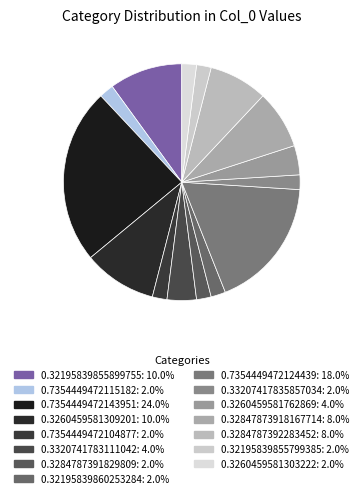

Rank the categories by value from highest to lowest.

0.7354449472143951, 0.7354449472124439, 0.32195839855899755, 0.3260459581309201, 0.32847873918167714, 0.3284787392283452, 0.3320741783111042, 0.3260459581762869, 0.7354449472115182, 0.7354449472104877, 0.3284787391829809, 0.32195839860253284, 0.33207417835857034, 0.32195839855799385, 0.3260459581303222